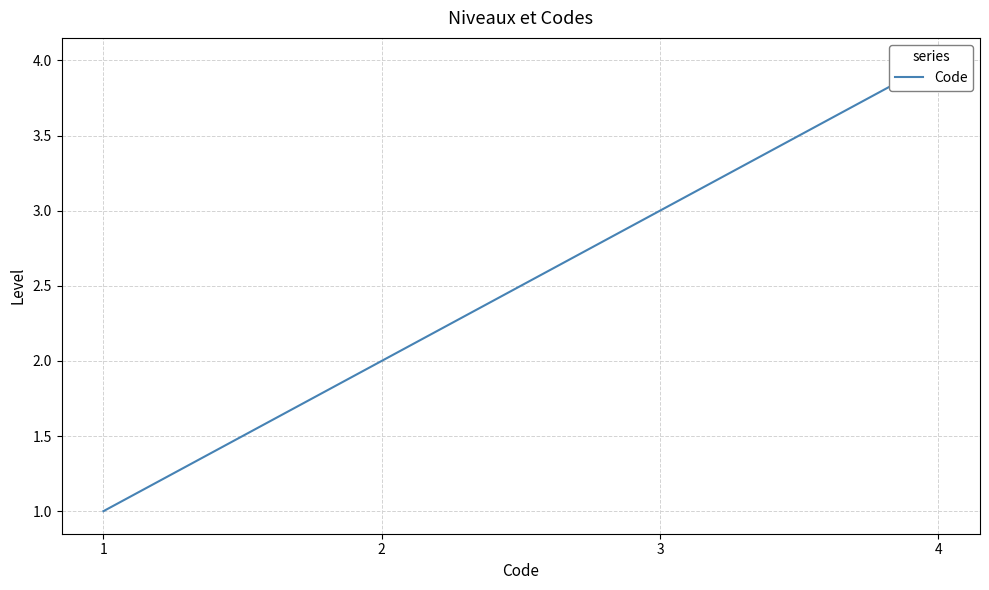

Reading left to right, list all the values displayed in this chart.

1	2	3	4